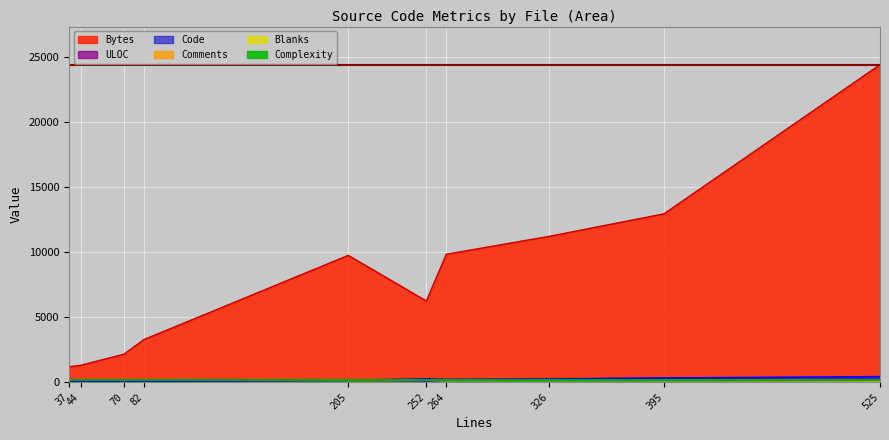

At which category is the sum across all series the highest?

525